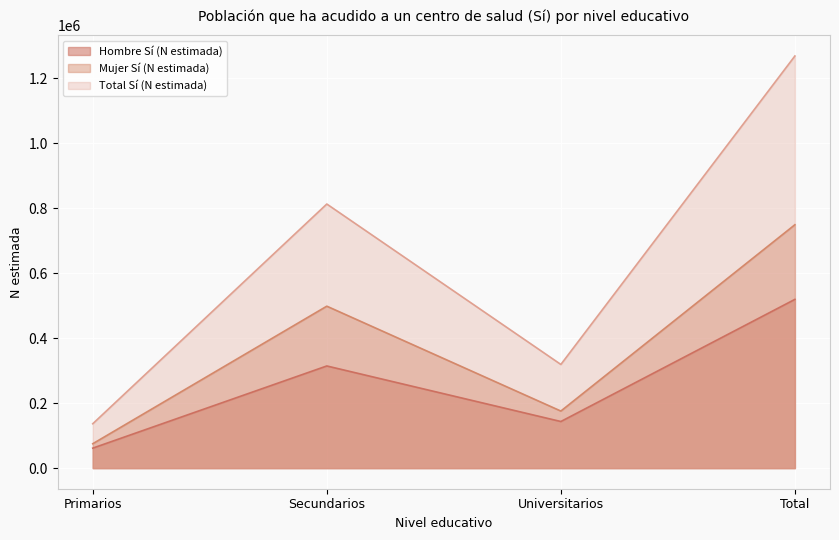

Which series has the largest total across all categories?

Total Sí (N estimada)